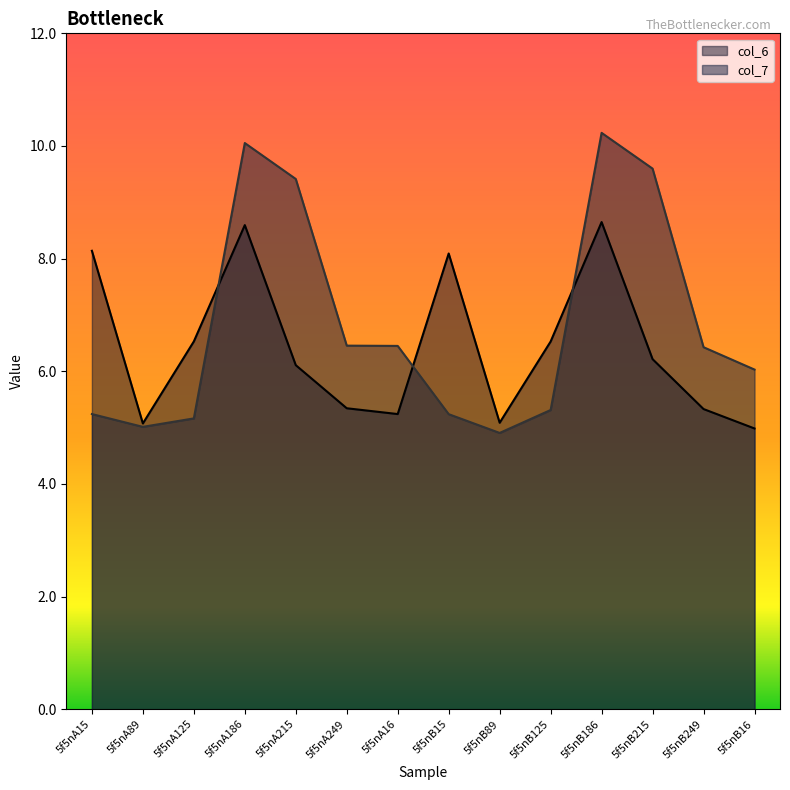

How many lines are shown in the chart?

2